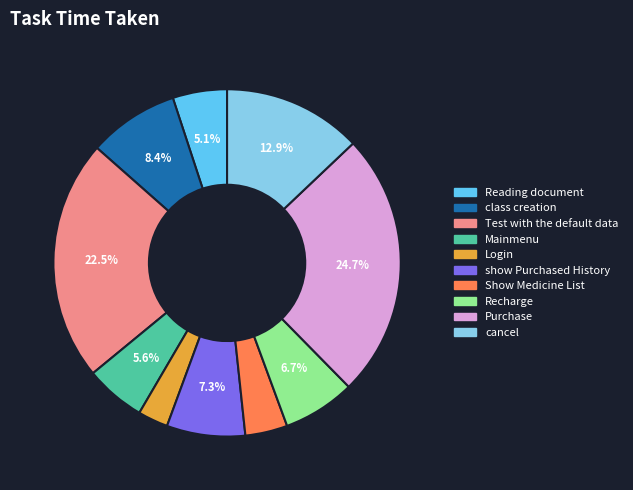

Which category has the biggest portion of the pie?

Purchase